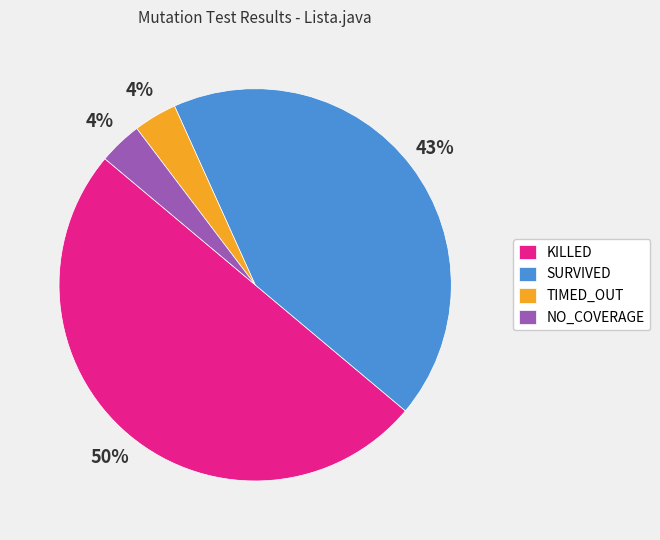

What is the ratio of the value at NO_COVERAGE to the value at TIMED_OUT?

1.0